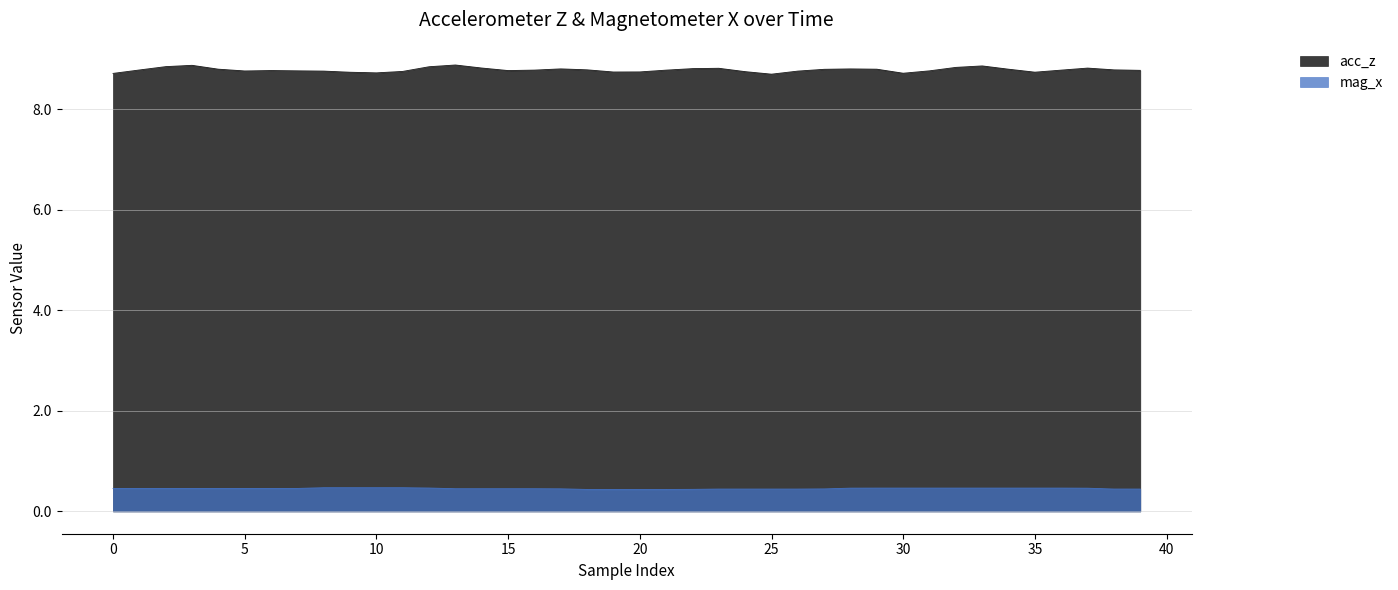

List the series in order of their overall mean, highest first.

acc_z, mag_x